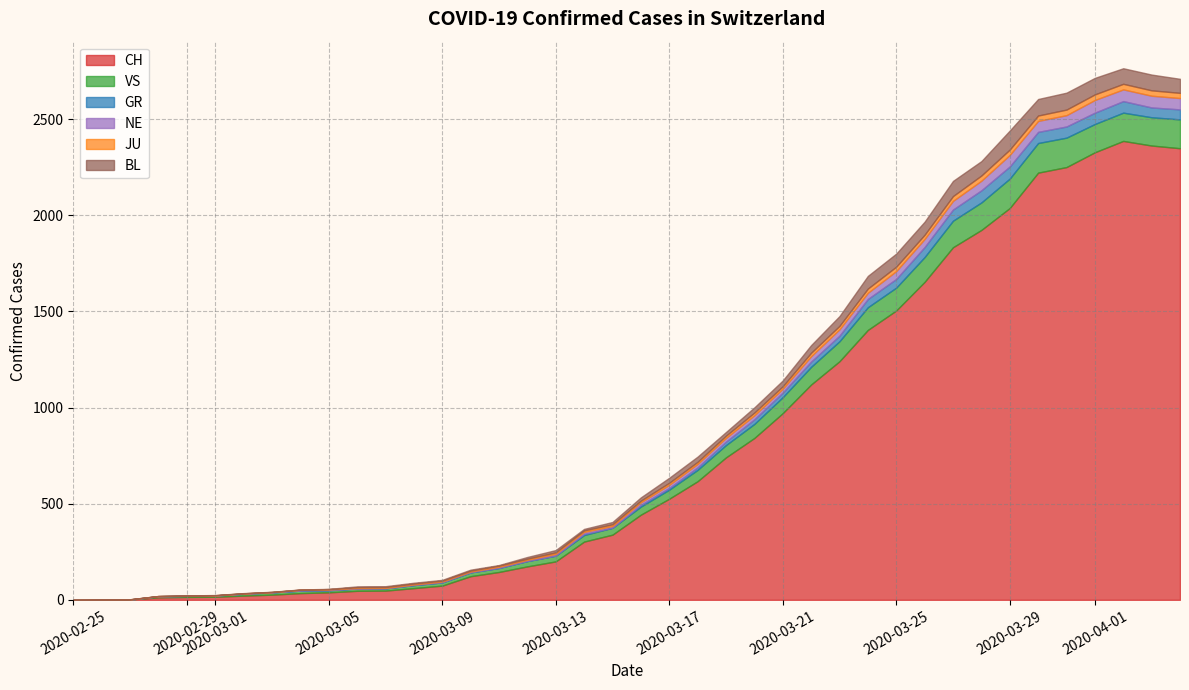

Between 13 and 14, which is larger?

14